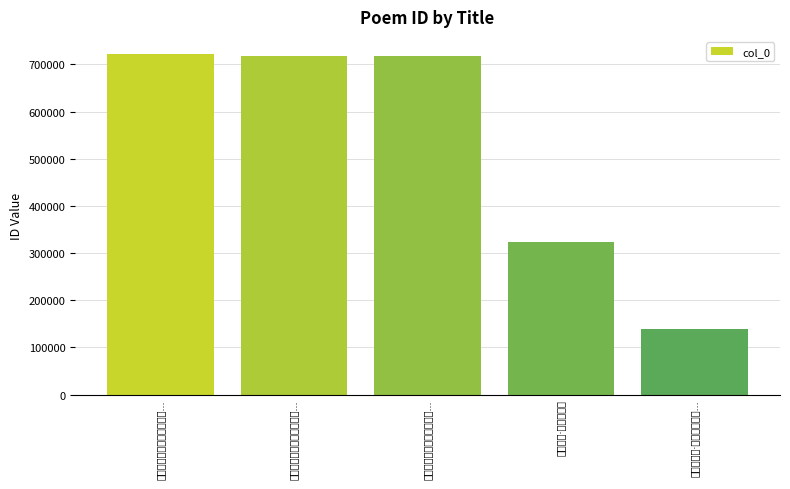

Rank the categories by value from highest to lowest.

前制府吴公以生日往罗浮山..., 前制府吴公以生日往罗浮山..., 前制府吴公以生日往罗浮山..., 国娘生日·往岁王司业, 安大使生日·往年天压西南...